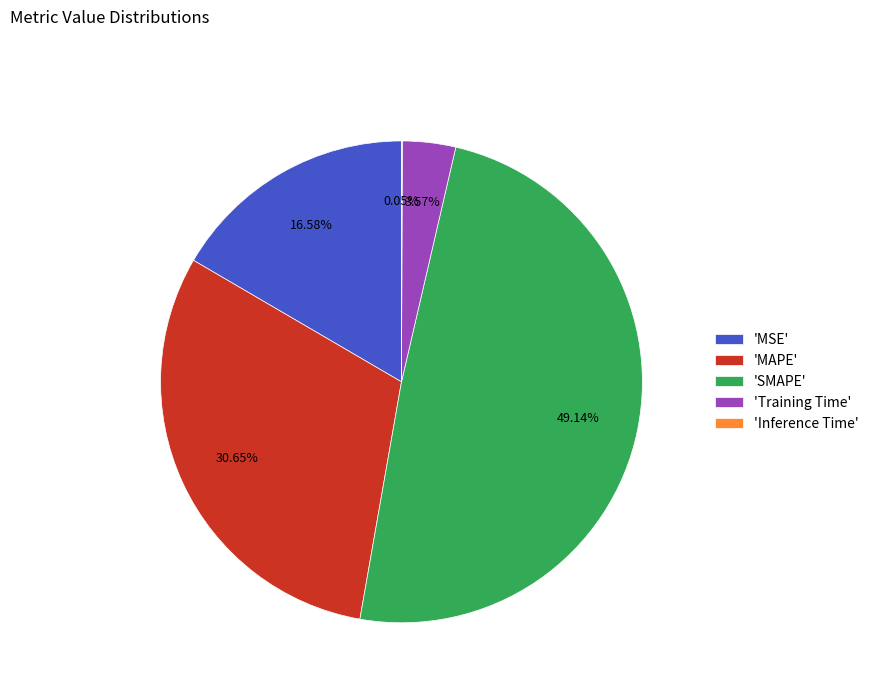

Is there any slice that represents more than half of the pie?

No